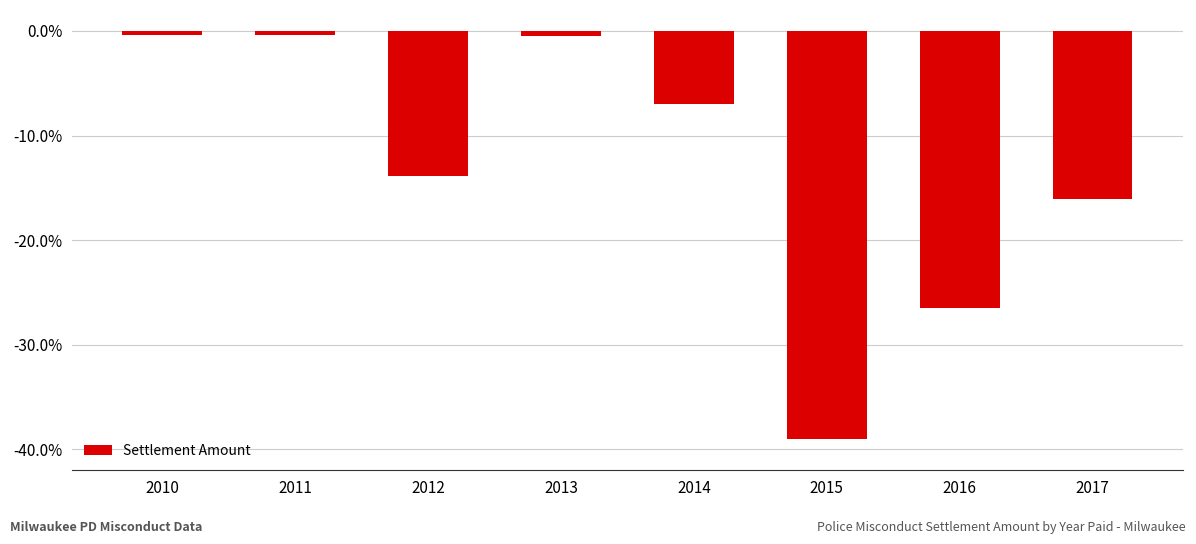

What is the change in value from 2015 to 2017?

+23.0